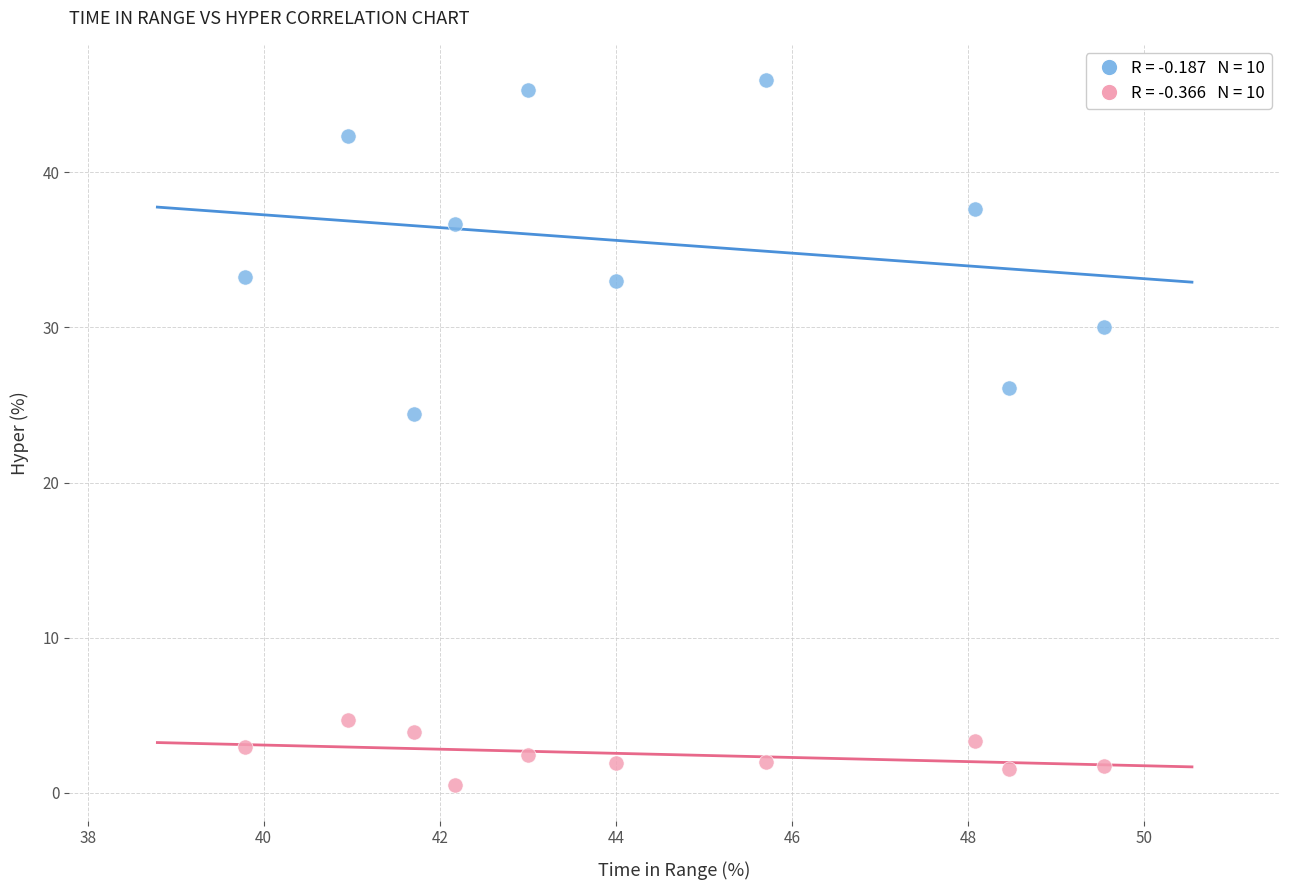

Across all data points, what is the range of X values (max minus min)?

9.8